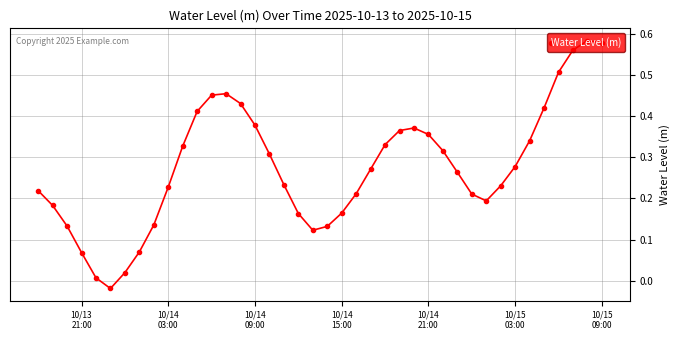

How many points are lower than both their immediate neighbors (excluding endpoints)?

3